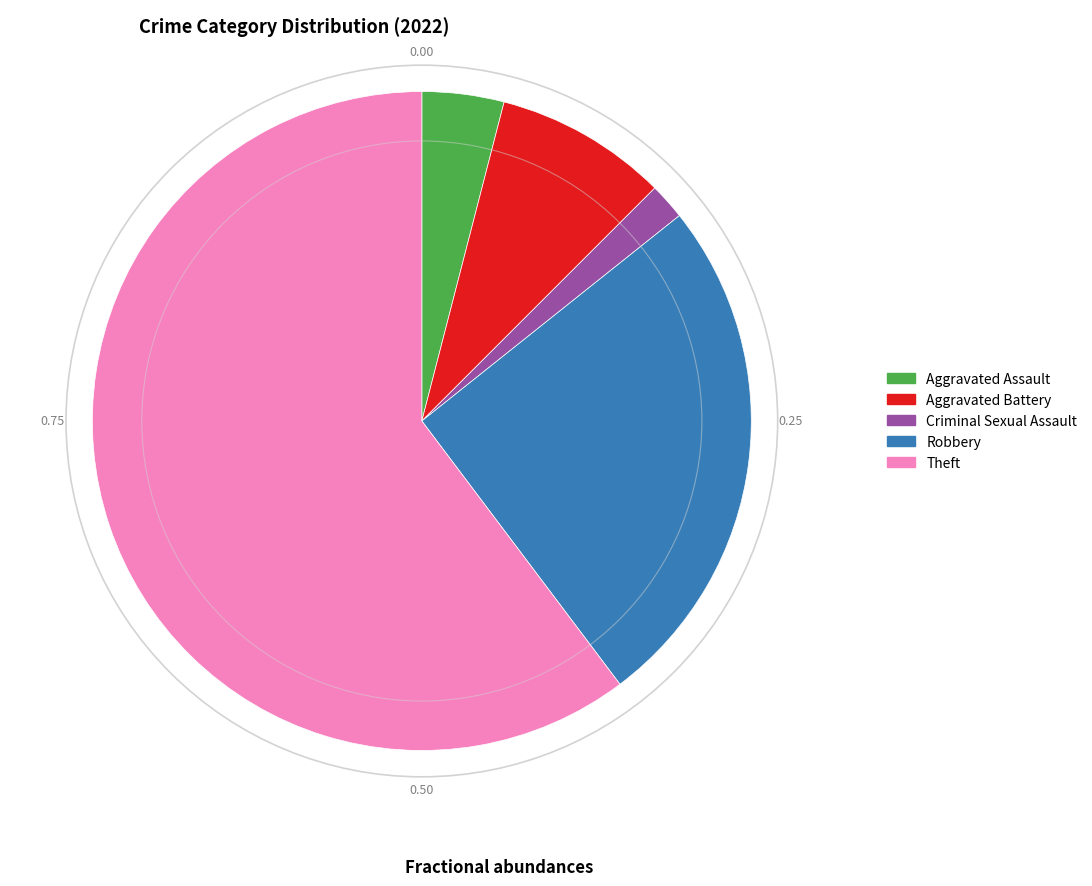

Is there any slice that represents more than half of the pie?

Yes